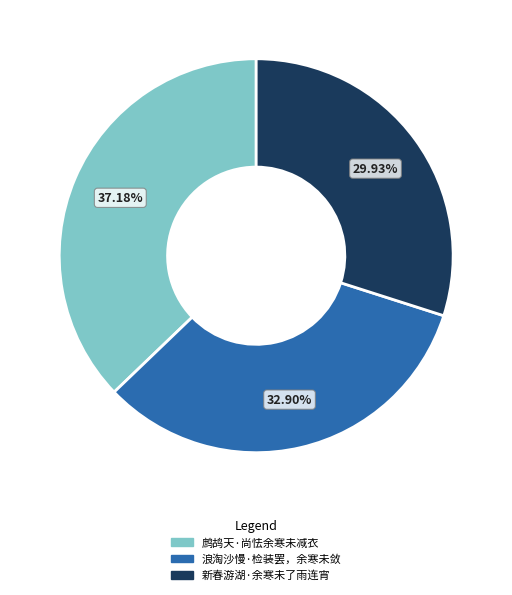

The 新春游湖·余寒未了雨连宵 slice represents 18% of the pie. True or false?

False